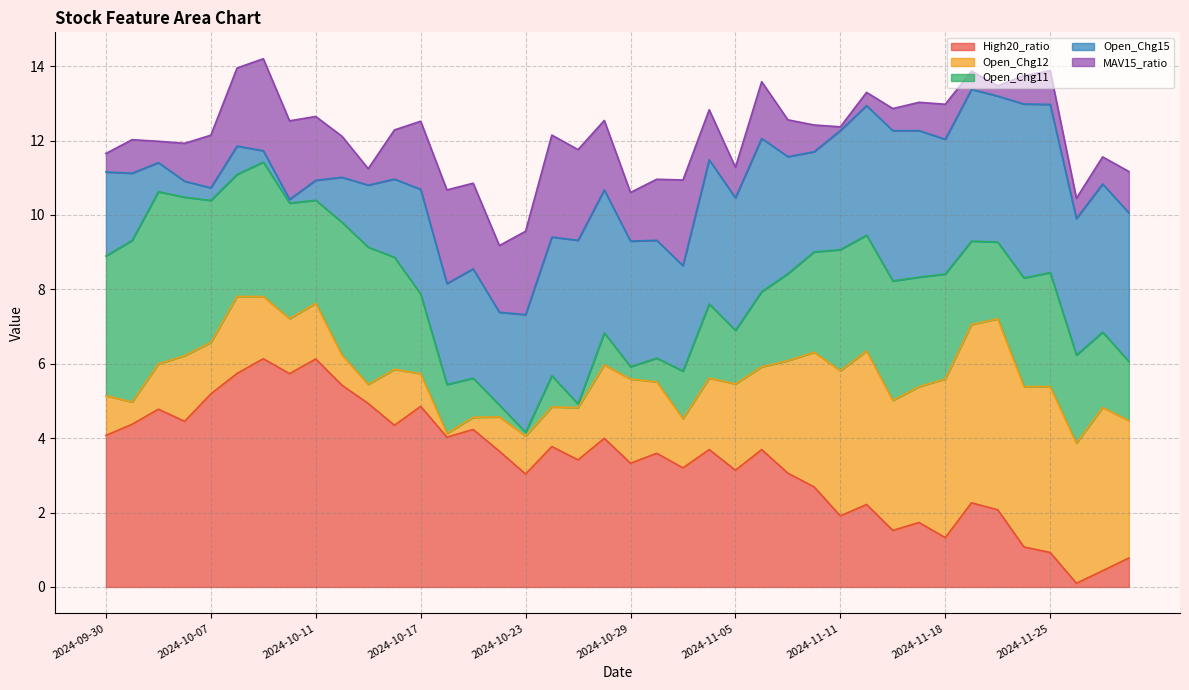

What is the highest value of the High20_ratio series?

6.1